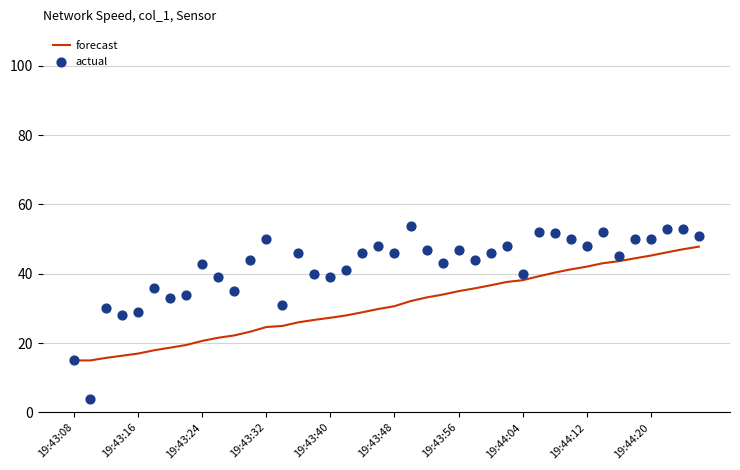

What are all the series names shown in the legend?

forecast, actual